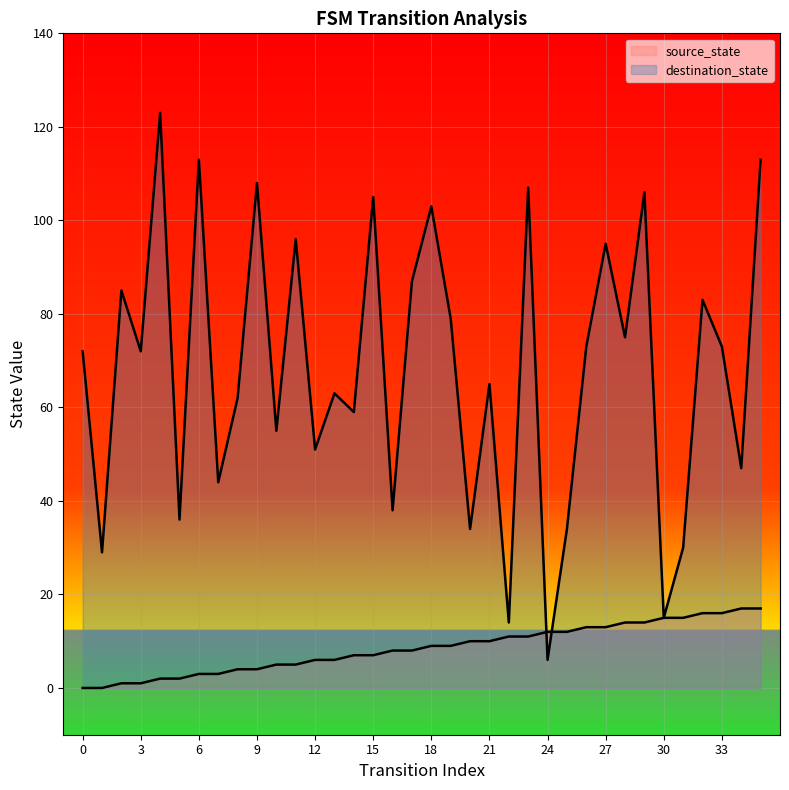

Where do destination_state and source_state first cross each other?

23 and 24